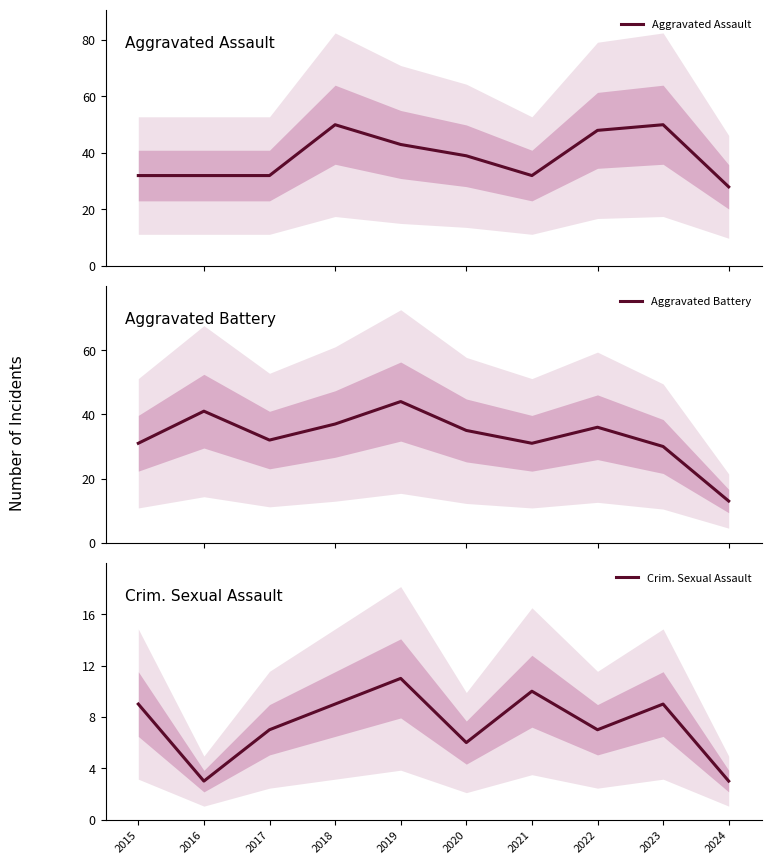

What is the difference between the highest and lowest values at 2018?

41